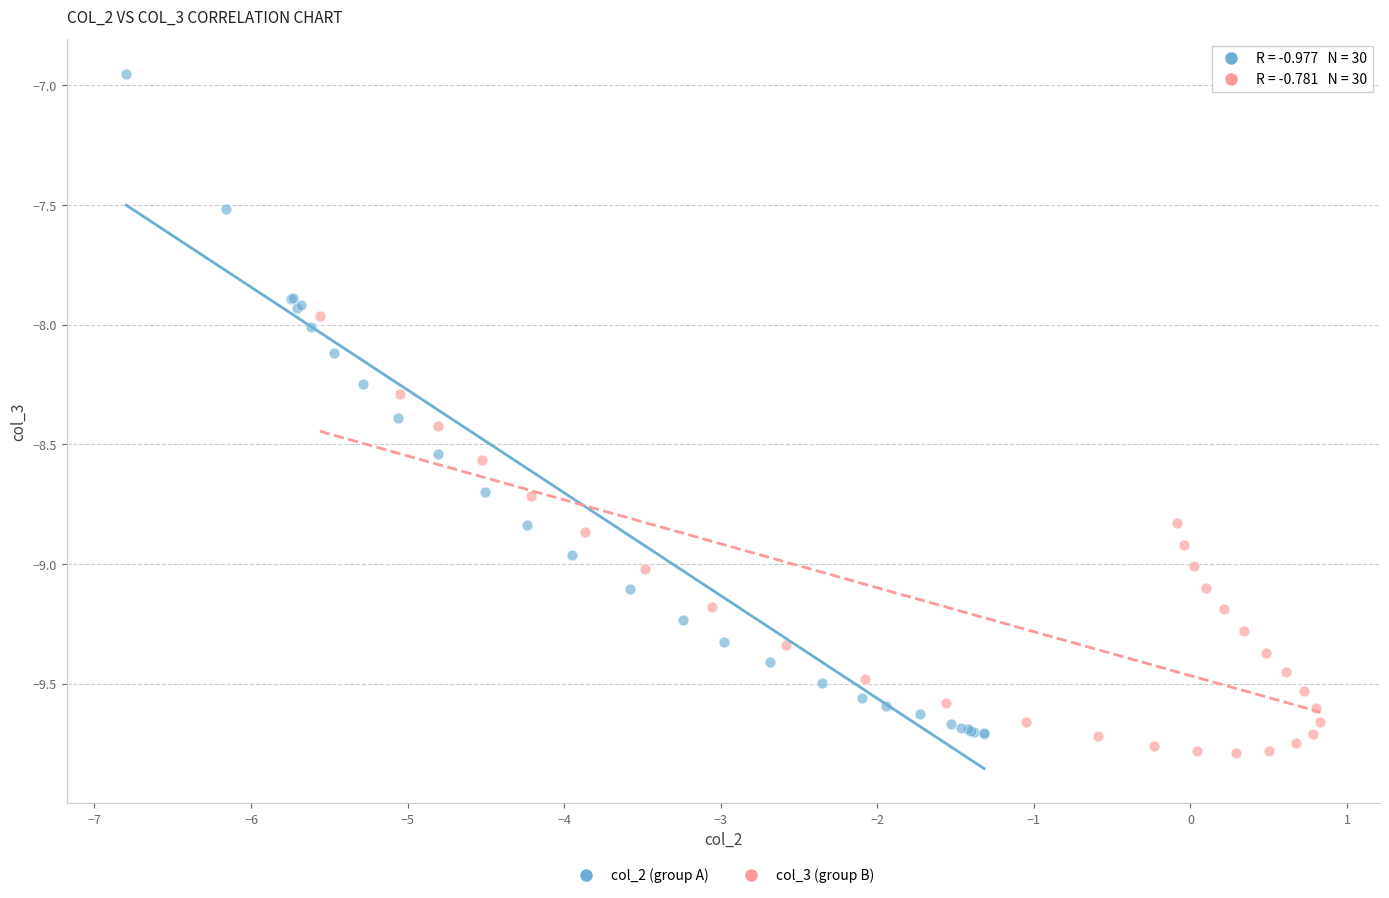

What are all the series names shown in the legend?

col_2 (group A), col_3 (group B)